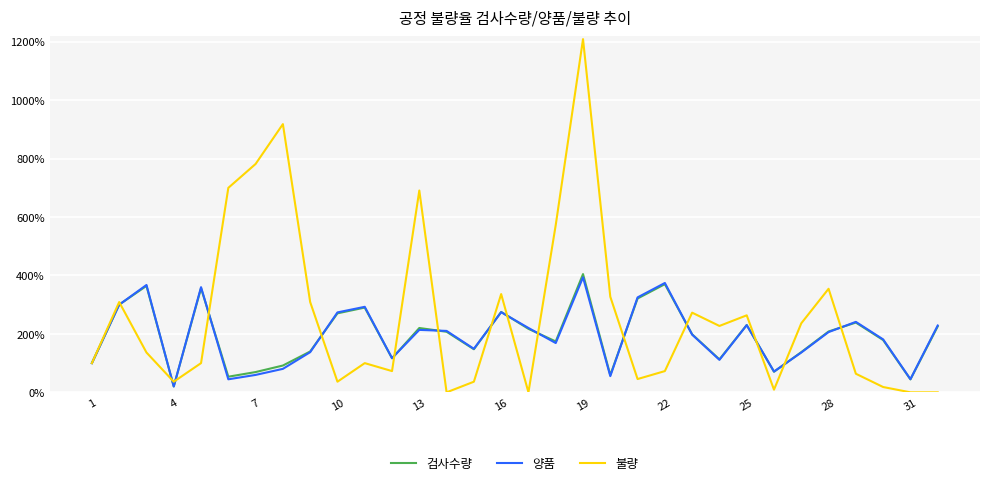

What is the maximum value for 검사수량?

404.8